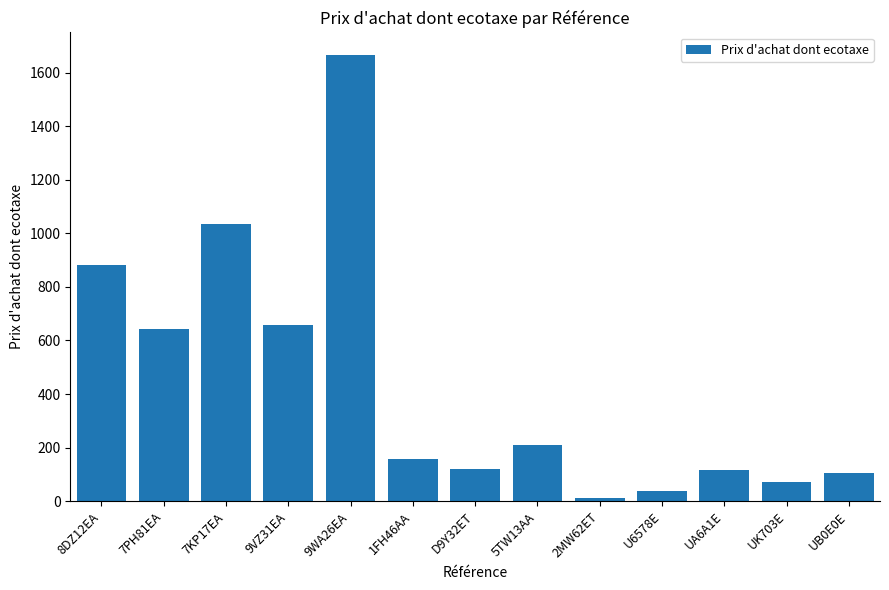

What is the sum of all values?

5722.9